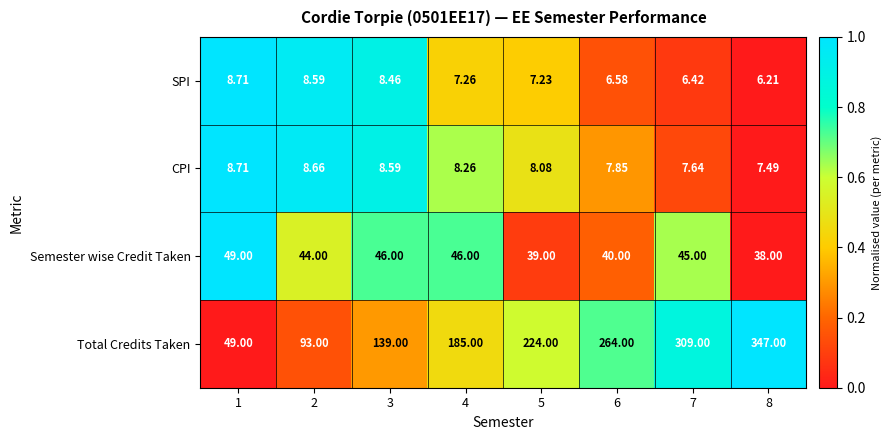

Between 2 and 4, which series saw the biggest shift?

Total Credits Taken